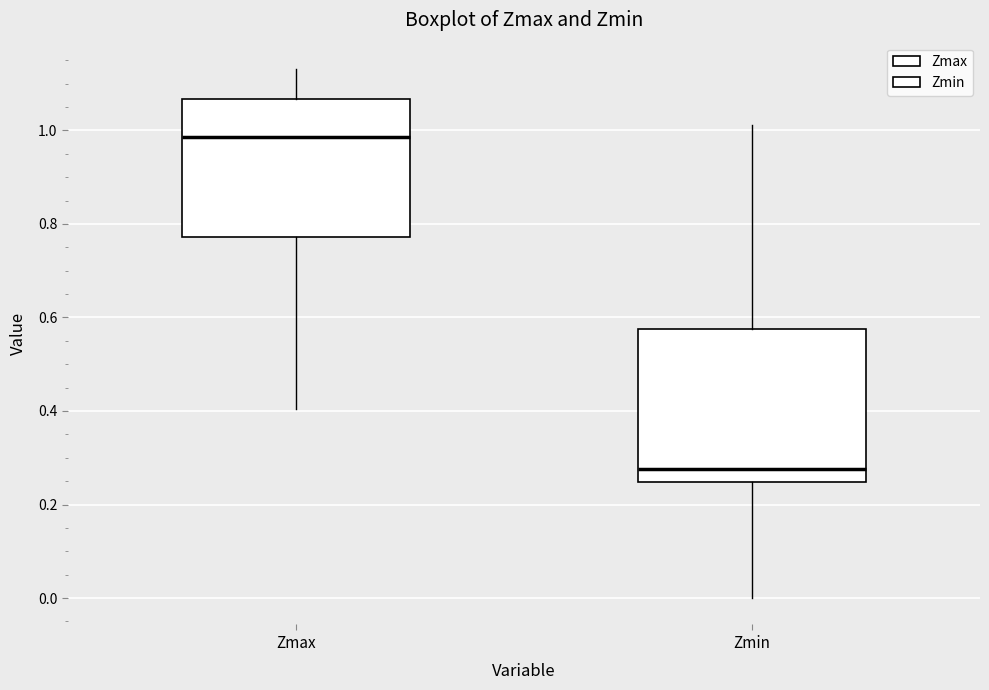

Reading left to right, read every box against the y-axis: the position of its median line, the range the box covers, and the ends of its whiskers. The values are not printed on the chart, so give them approximately, as read against the axis.

Zmax: median 0.98, box 0.78 to 1.06, whiskers 0.40 to 1.14
Zmin: median 0.28, box 0.24 to 0.58, whiskers 0.00 to 1.02